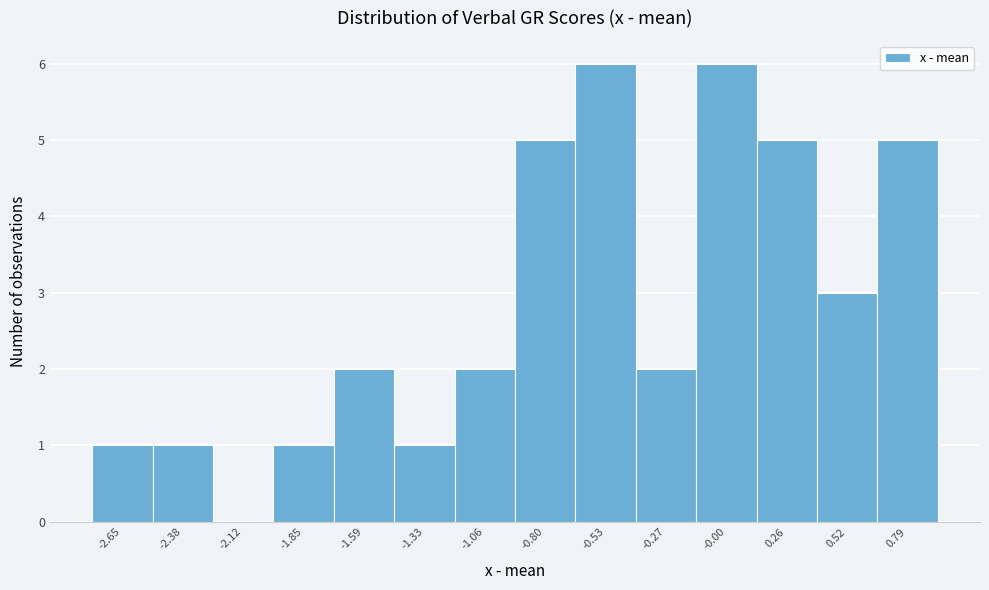

Reading left to right, transcribe this chart: for each bar, give the range it covers on the x-axis and its height. Neither the bar edges nor the heights are printed on the chart, so give them approximately, as read against the axes.

-2.80 to -2.50: 1
-2.50 to -2.25: 1
-2.25 to -2.00: 0
-2.00 to -1.70: 1
-1.70 to -1.45: 2
-1.45 to -1.20: 1
-1.20 to -0.95: 2
-0.95 to -0.65: 5
-0.65 to -0.40: 6
-0.40 to -0.15: 2
-0.15 to 0.15: 6
0.15 to 0.40: 5
0.40 to 0.65: 3
0.65 to 0.90: 5